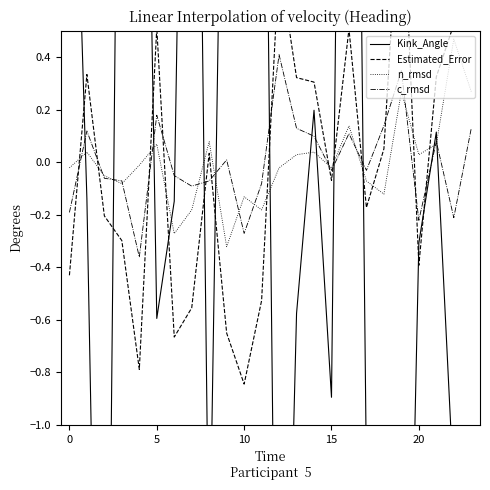

Which series has the widest spread of values?

Kink_Angle